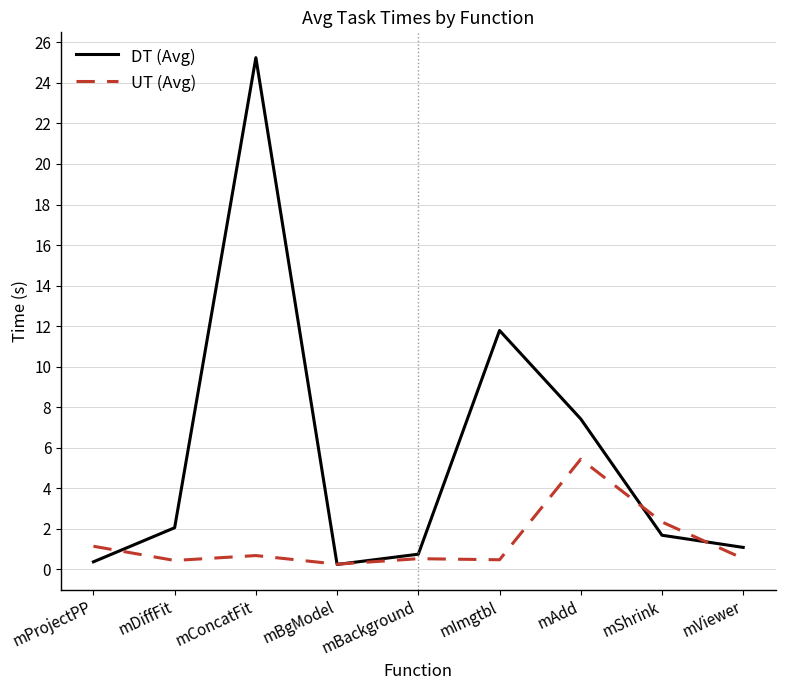

List the series in order of their overall mean, highest first.

DT (Avg), UT (Avg)